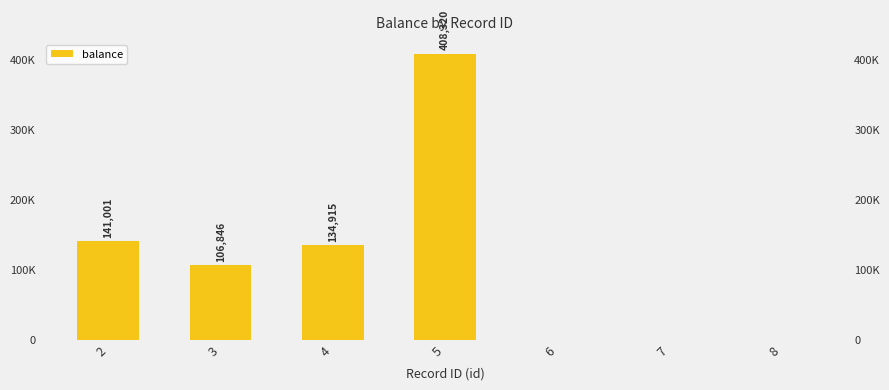

The value at 3 is 59010. True or false?

False